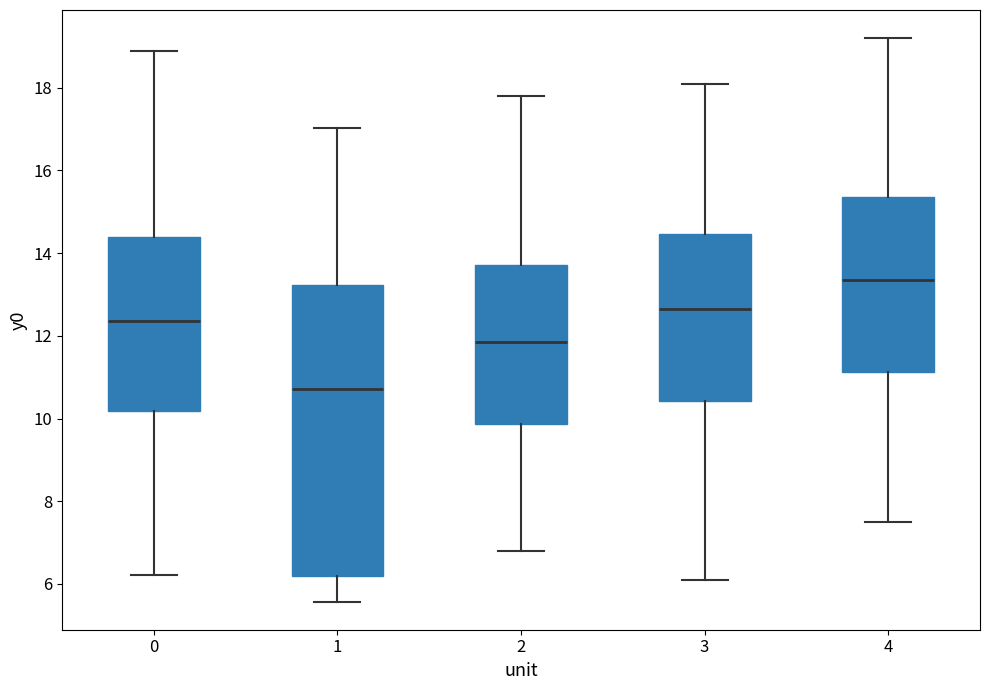

Where is the lower edge of the box at x = 0 on the y-axis? The values are not printed on the chart, so give them approximately, as read against the axis.

10.2